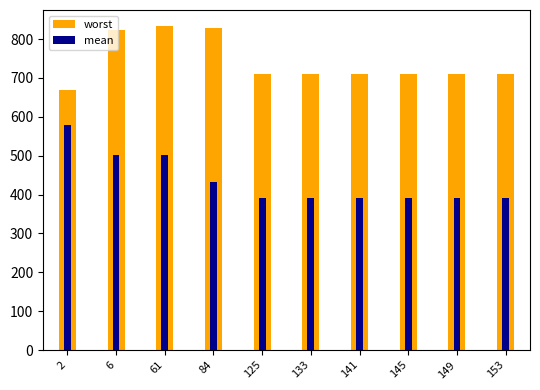

What is the minimum value shown in the chart?

390.0